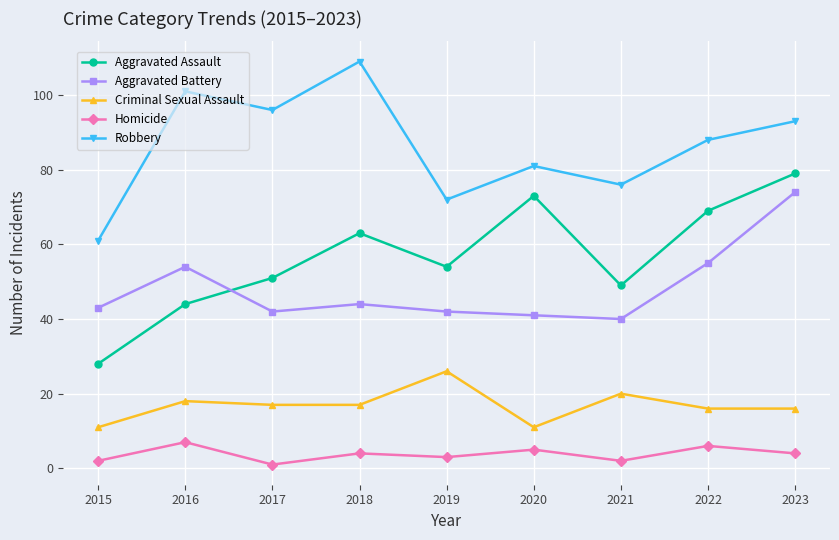

What is the total value across all series at 2021?

187